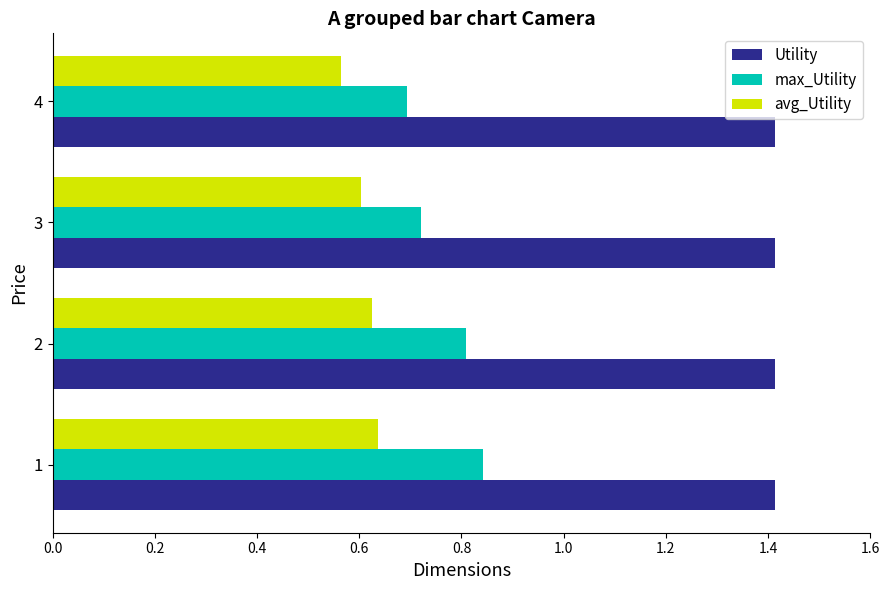

What is the minimum value for Utility?

1.4